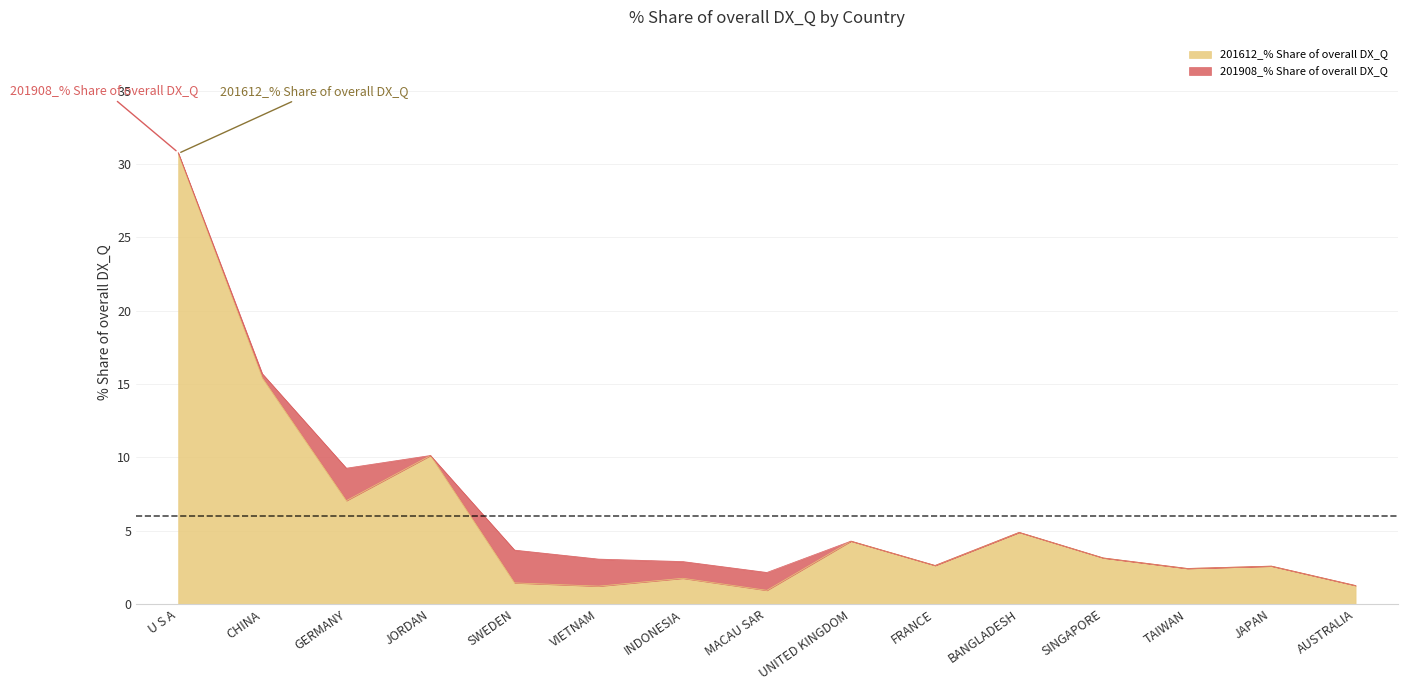

True or false: there are more than 2 points higher than both neighbors.

True